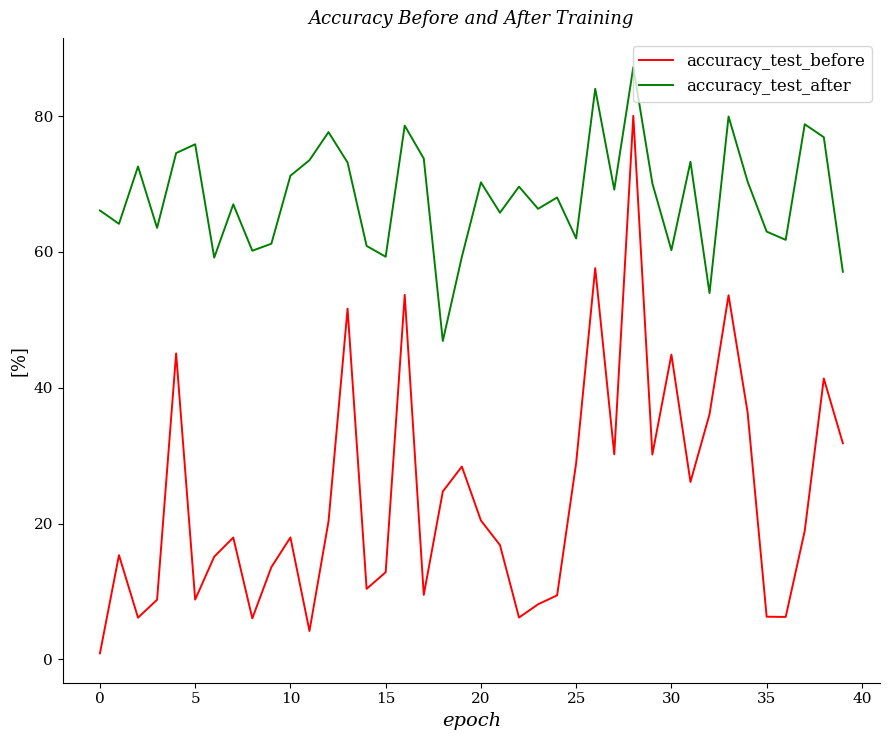

True or false: accuracy_test_before and accuracy_test_after cross at least once.

False